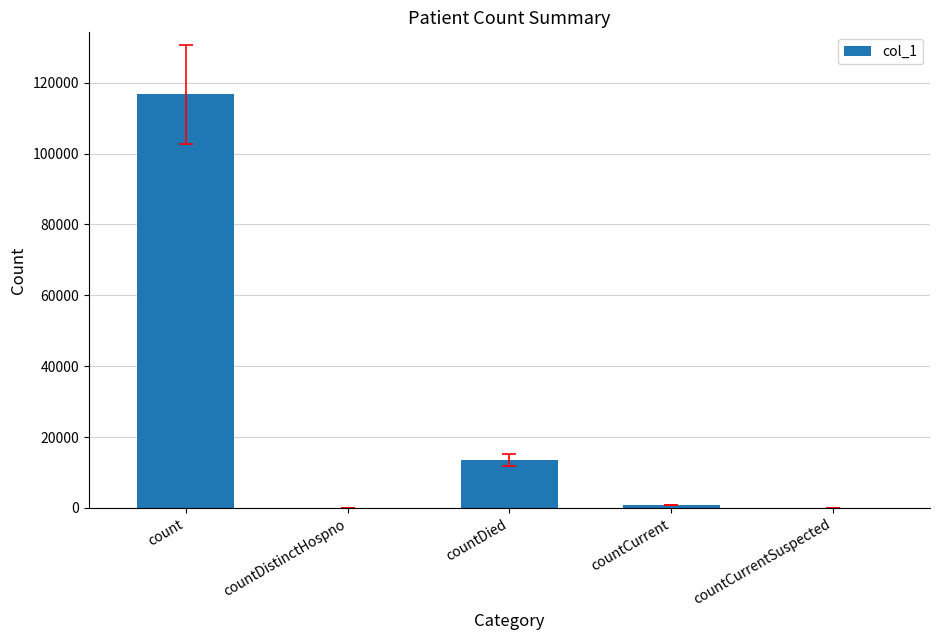

Is it true that the value at countCurrentSuspected is 0?

True